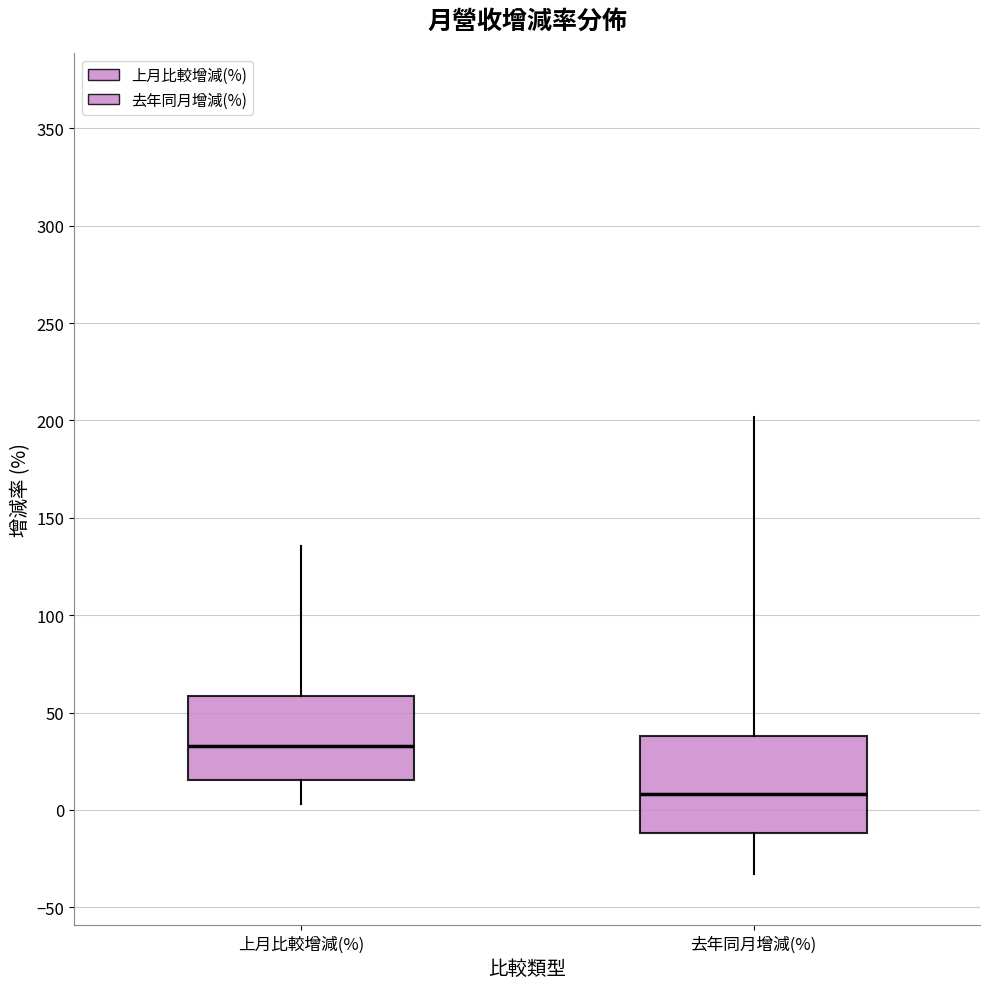

Which box's median line is the lowest?

去年同月增減(%)